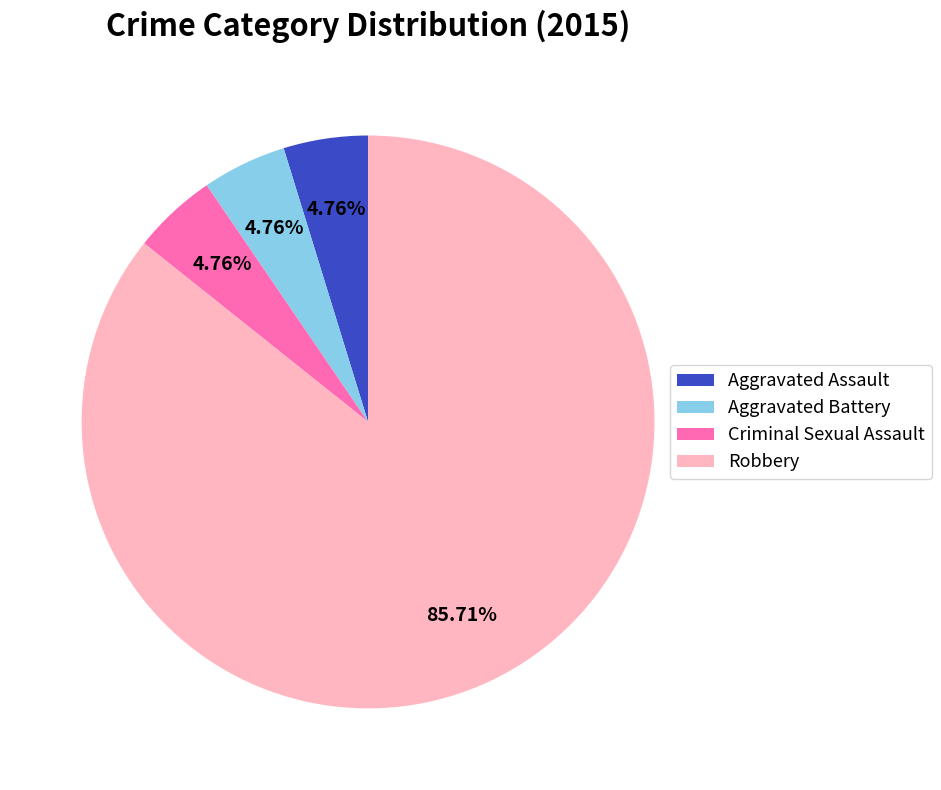

To the nearest percent, what is the average slice percentage?

25%